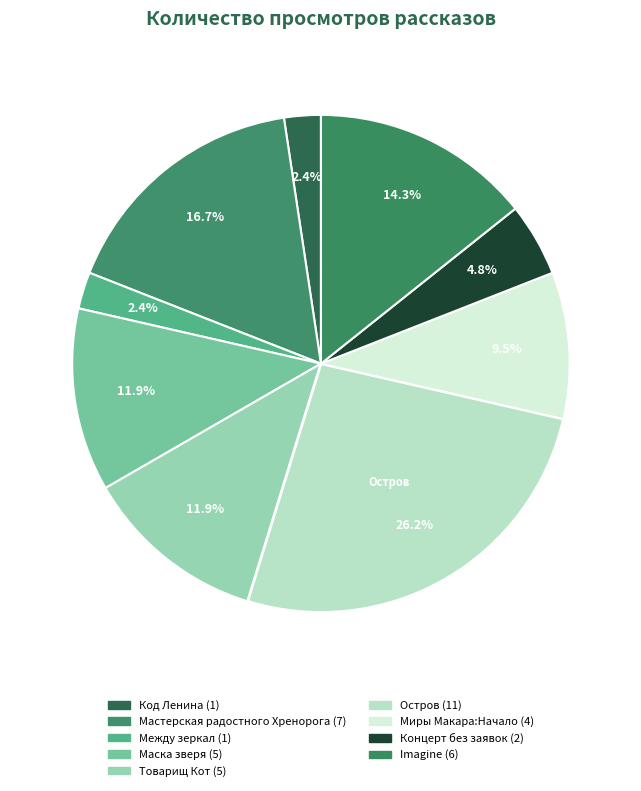

Count the number of slices in the pie.

9